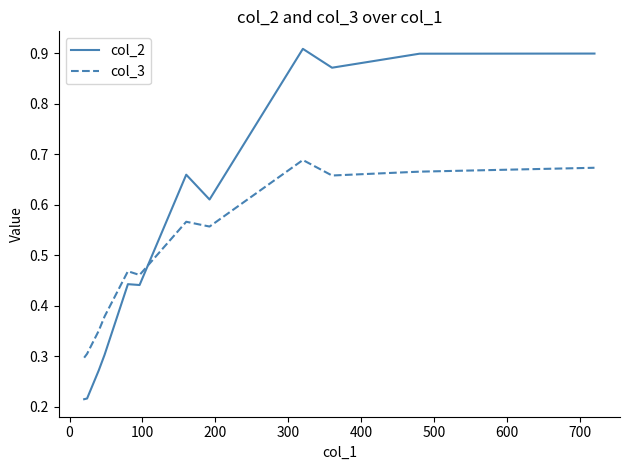

Rank the series by their maximum value, from lowest to highest.

col_3, col_2